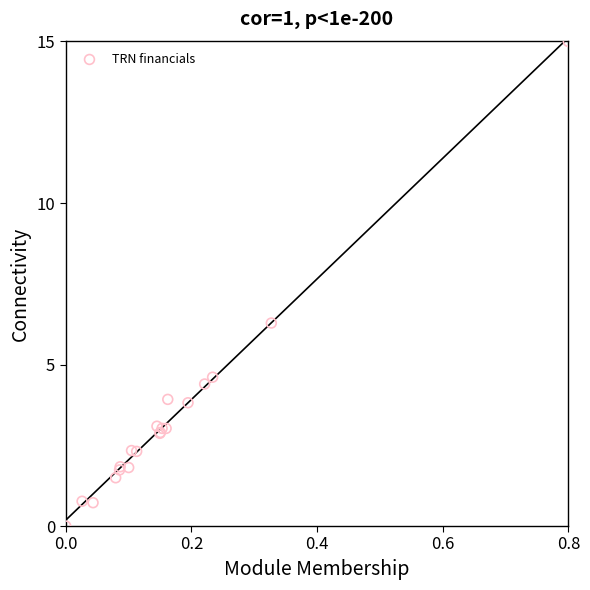

What Y value in the scatter plot is closest to 7?

6.3